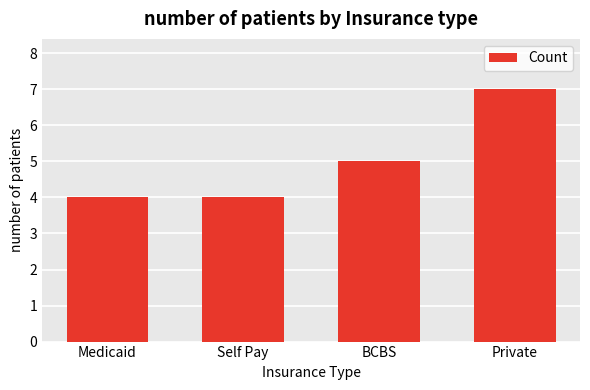

Reading left to right, transcribe all the data shown in this chart.

Medicaid=4	Self Pay=4	BCBS=5	Private=7